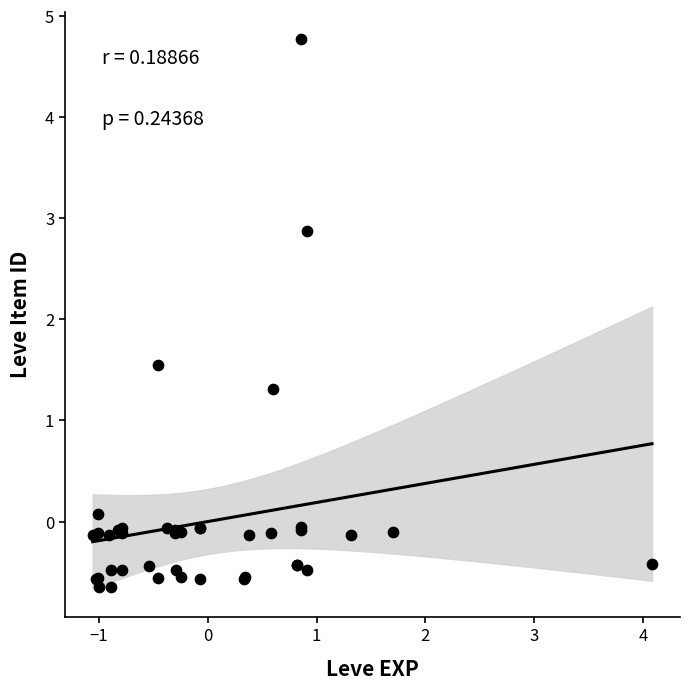

What Y value in the scatter plot is closest to 2?

1.5